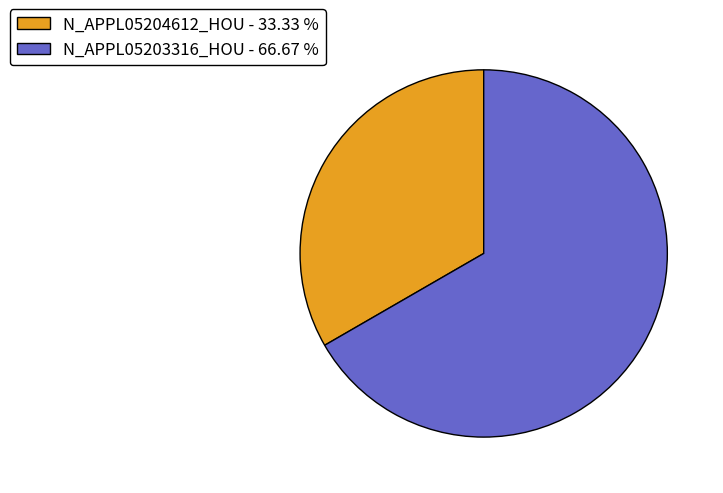

Rank the categories by value from lowest to highest.

N_APPL05204612_HOU, N_APPL05203316_HOU